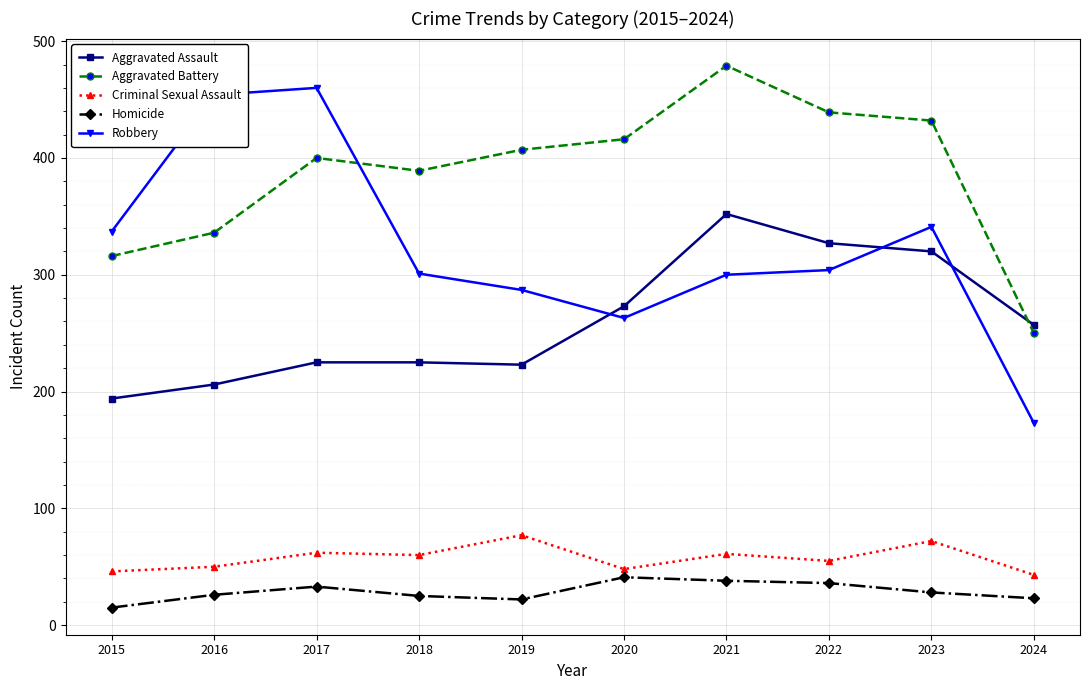

Which series has the largest range (max minus min)?

Robbery